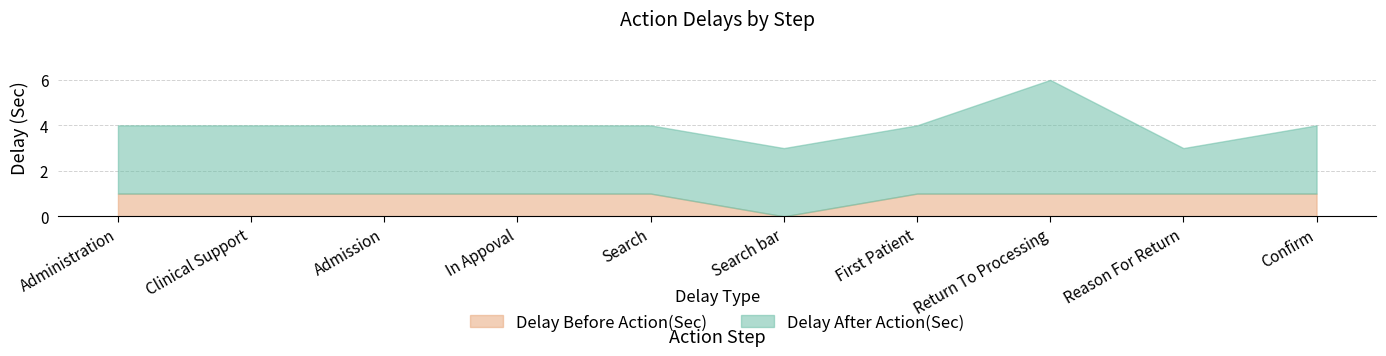

The value of Delay After Action(Sec) at Search is 3. True or false?

True